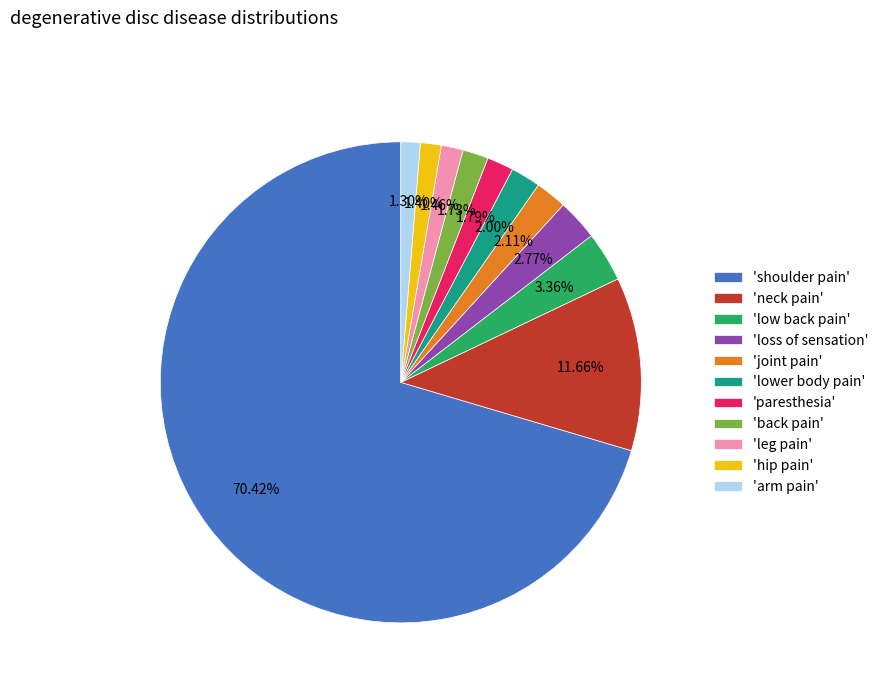

Do 'loss of sensation' and 'hip pain' together represent more than half of the pie?

No